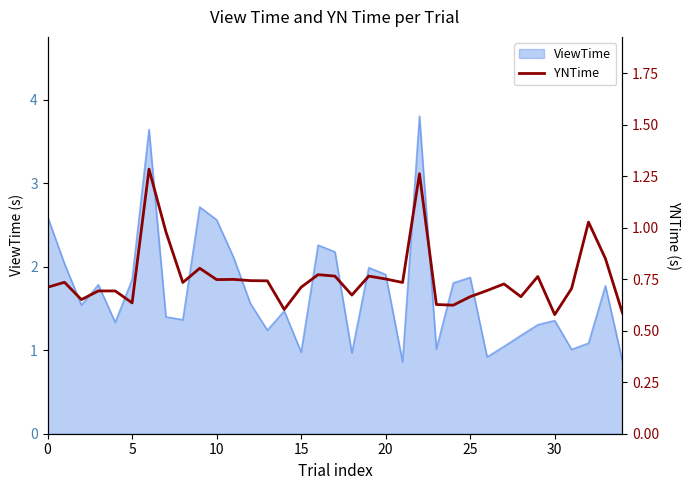

How many lines are shown in the chart?

1